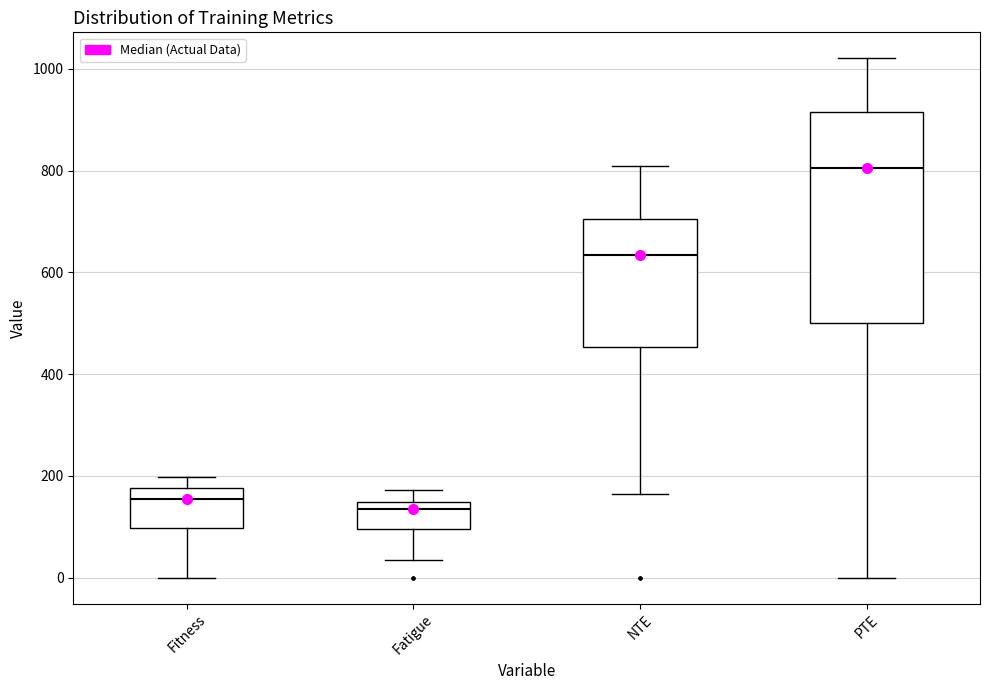

Where does the median line of the box for NTE sit on the y-axis? The values are not printed on the chart, so give them approximately, as read against the axis.

640